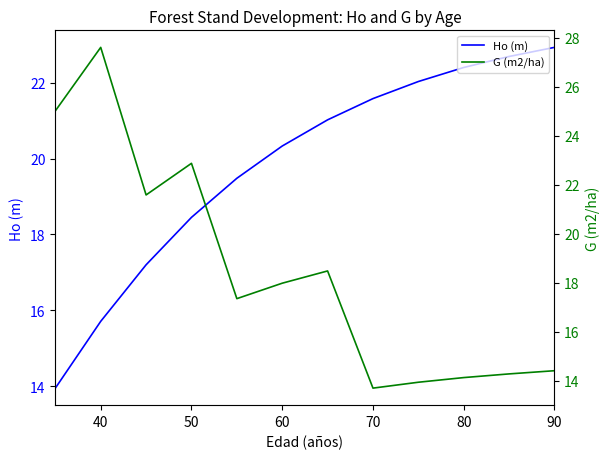

Does the chart display data point markers on the line(s)?

No